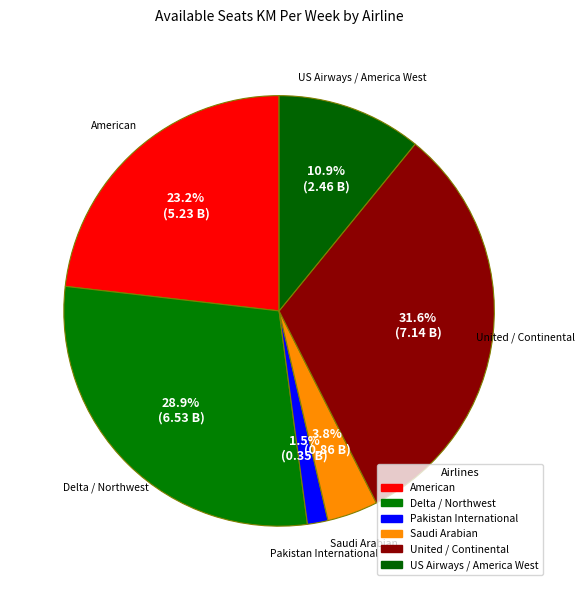

Count the number of slices in the pie.

6